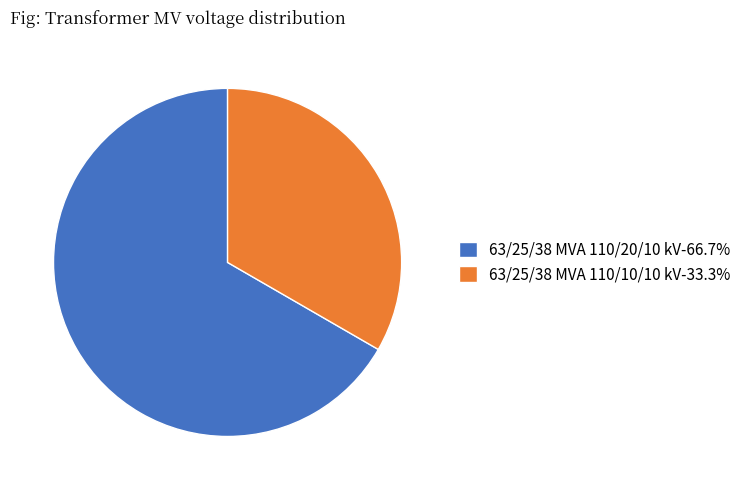

Approximately how many times larger is the value at 63/25/38 MVA 110/20/10 kV-66.7% compared to 63/25/38 MVA 110/10/10 kV-33.3%?

2.0